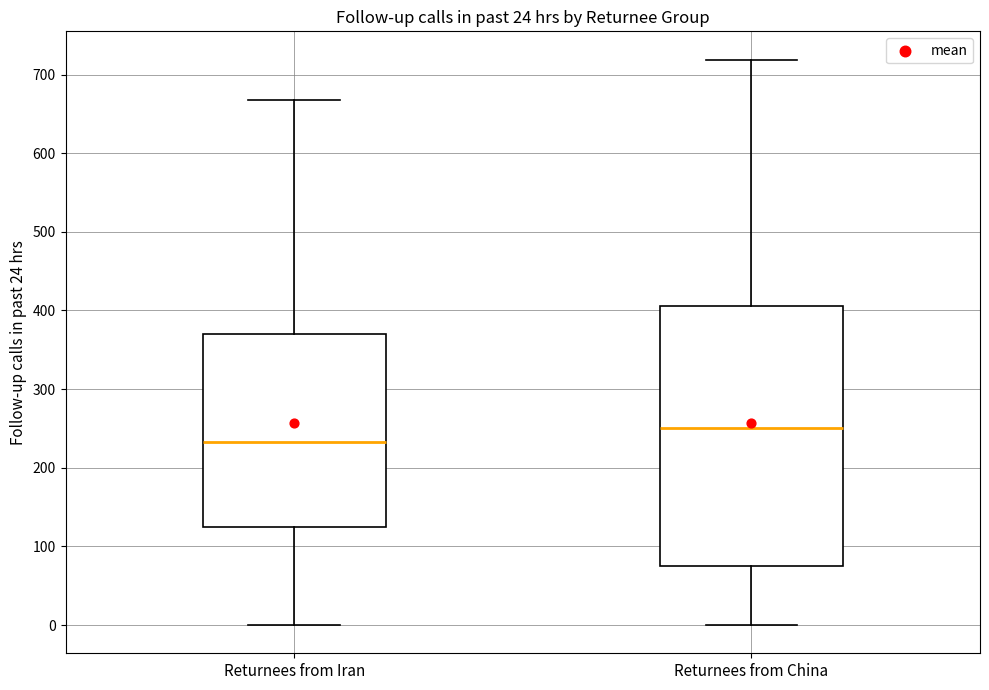

Which box's median line is the highest?

Returnees from China